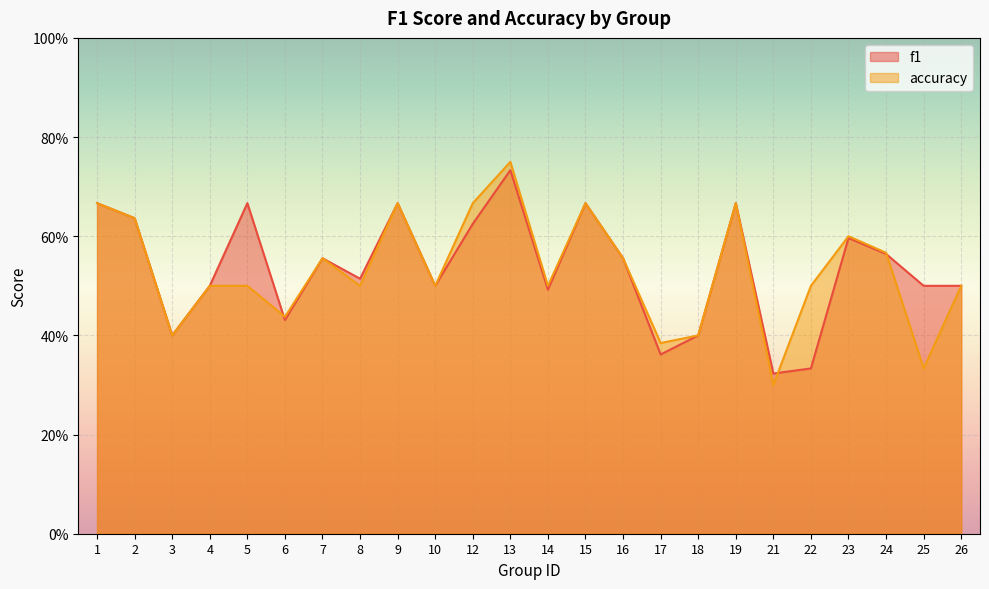

True or false: f1 and accuracy cross at least once.

True